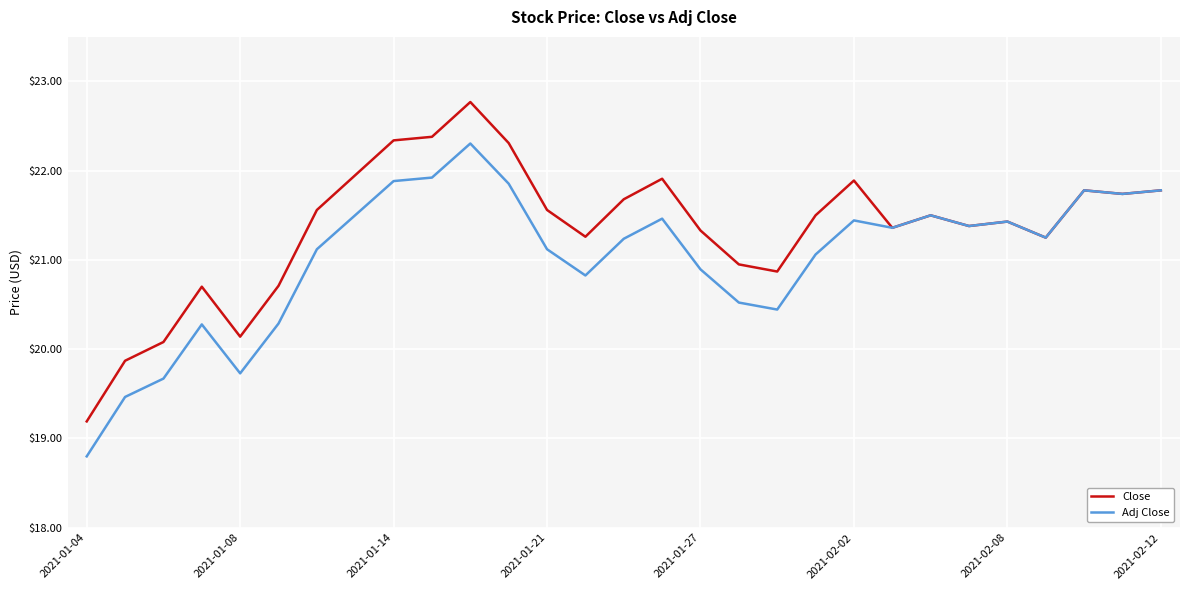

How many lines are shown in the chart?

2